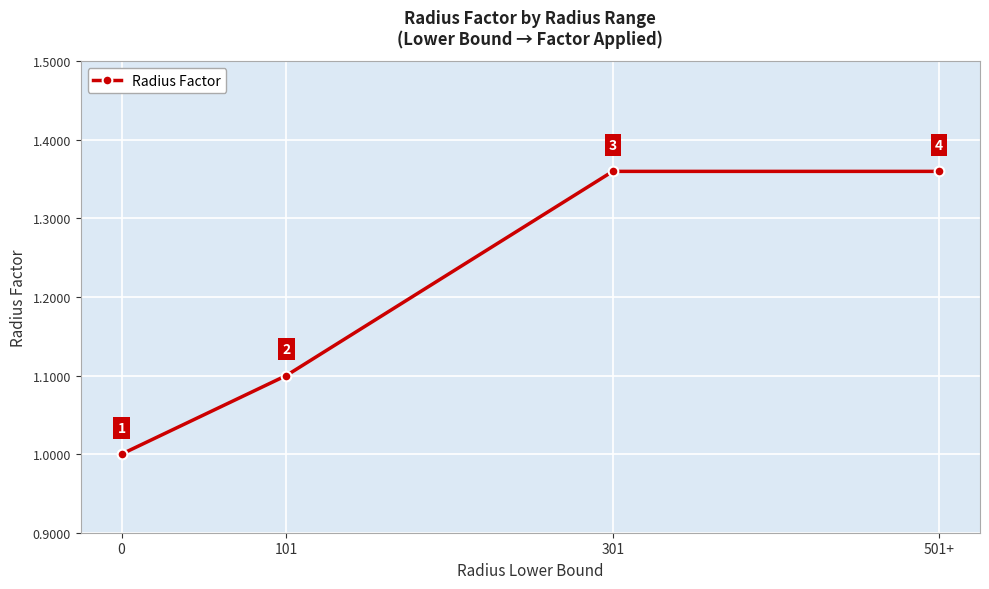

Count the values in the range 1 to 2.

4